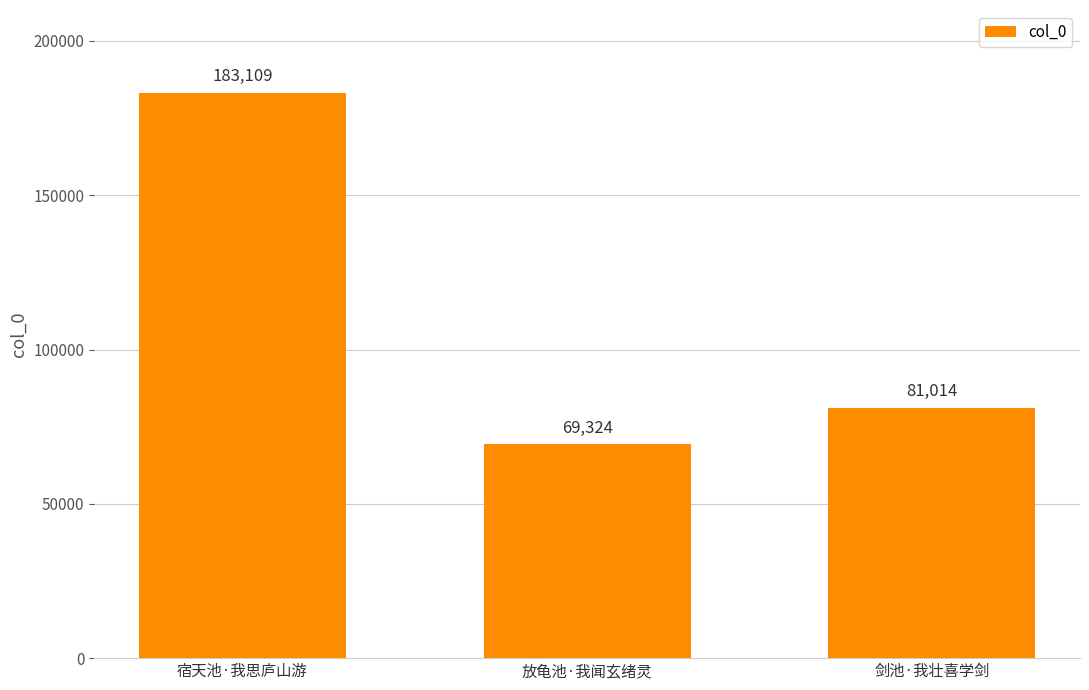

What is the smallest value displayed?

69324